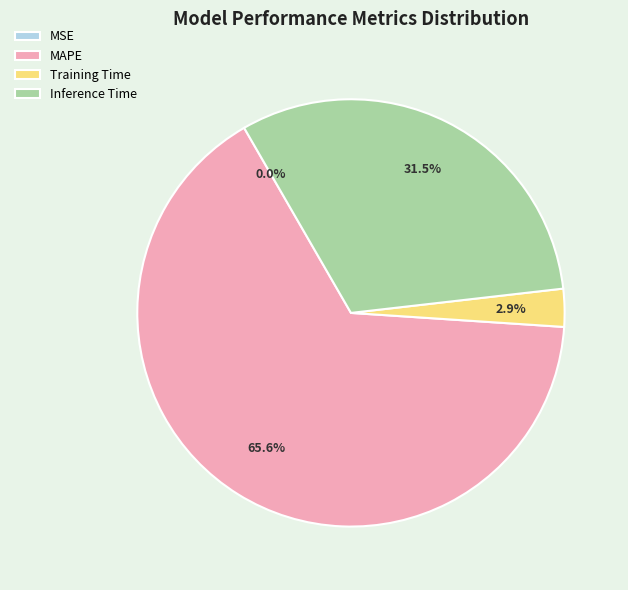

What percentage is NOT represented by MAPE?

34.4%